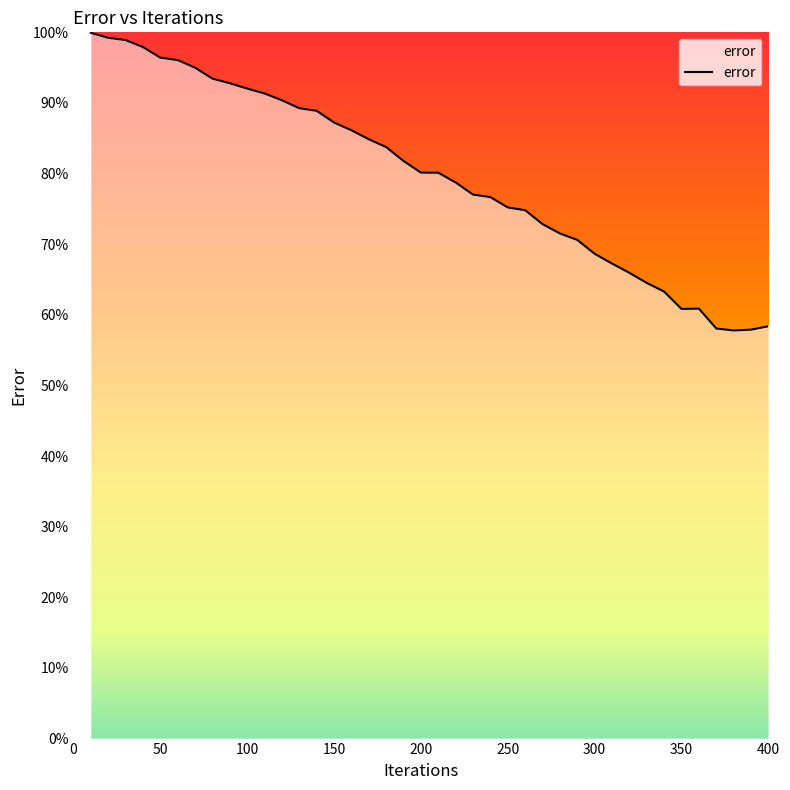

What is the minimum value shown in the chart?

57.8